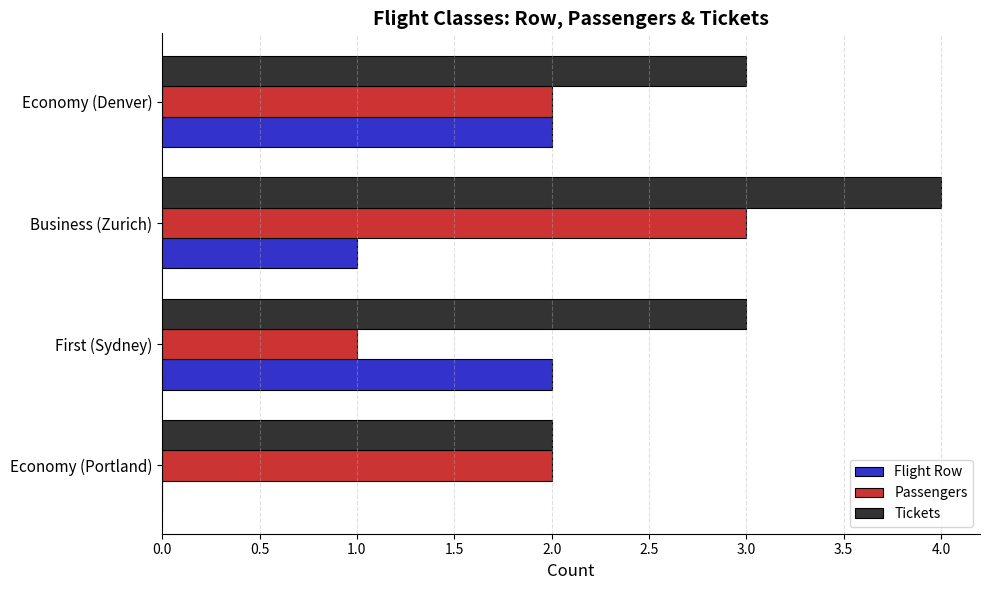

Count the number of categories in the chart.

4